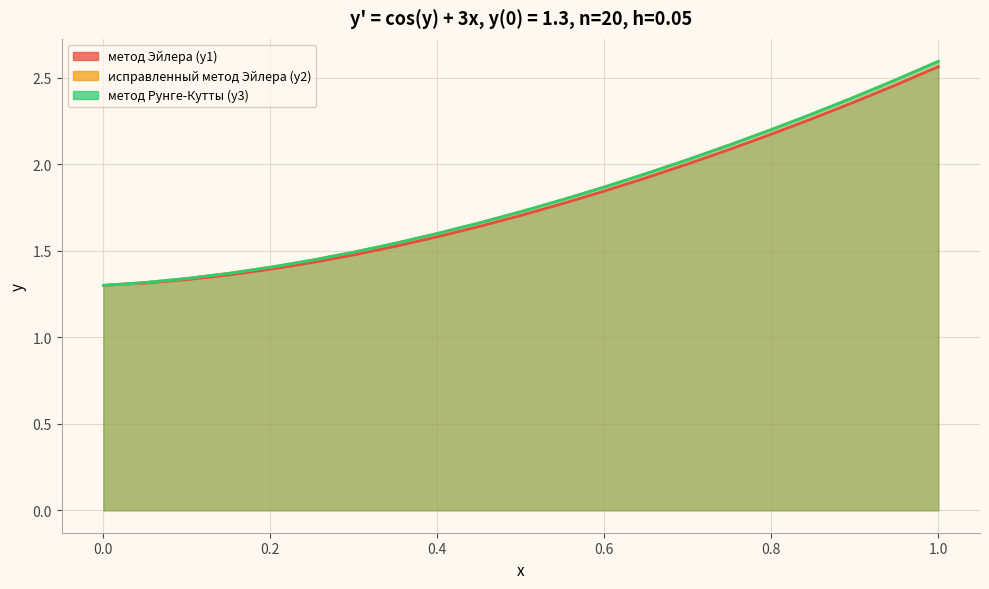

Reading left to right, list all the values displayed in this chart.

метод Эйлера (y1): 1.3	1.3	1.3	1.4	1.4	1.4	1.5	1.5	1.6	1.6	1.7	1.8	1.8	1.9	2.0	2.1	2.2	2.3	2.4	2.5	2.6
исправленный метод Эйлера (y2): 1.3	1.3	1.3	1.4	1.4	1.4	1.5	1.5	1.6	1.7	1.7	1.8	1.9	1.9	2.0	2.1	2.2	2.3	2.4	2.5	2.6
метод Рунге-Кутты (y3): 1.3	1.3	1.3	1.4	1.4	1.4	1.5	1.5	1.6	1.7	1.7	1.8	1.9	1.9	2.0	2.1	2.2	2.3	2.4	2.5	2.6